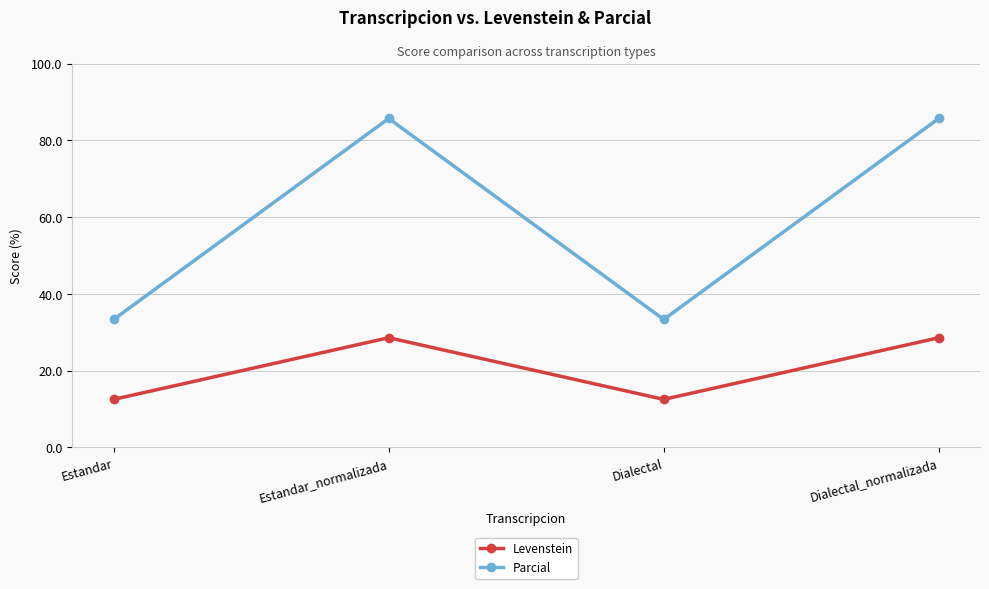

Rank the series at Dialectal from lowest to highest value.

Levenstein, Parcial